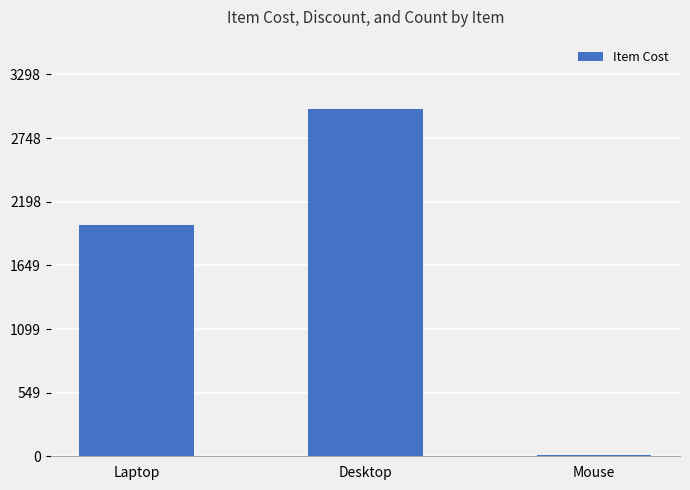

How many distinct data groups are displayed?

1